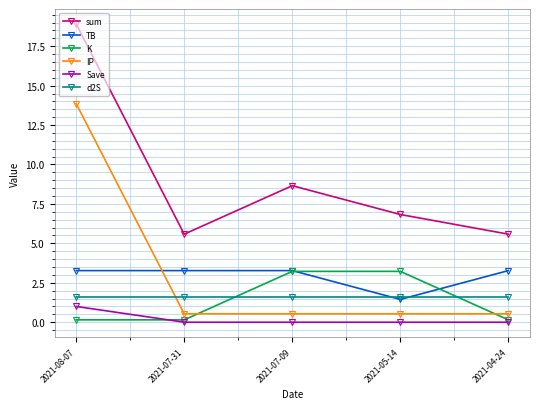

True or false: d2S has a value of 1.6 at 2021-05-14.

True